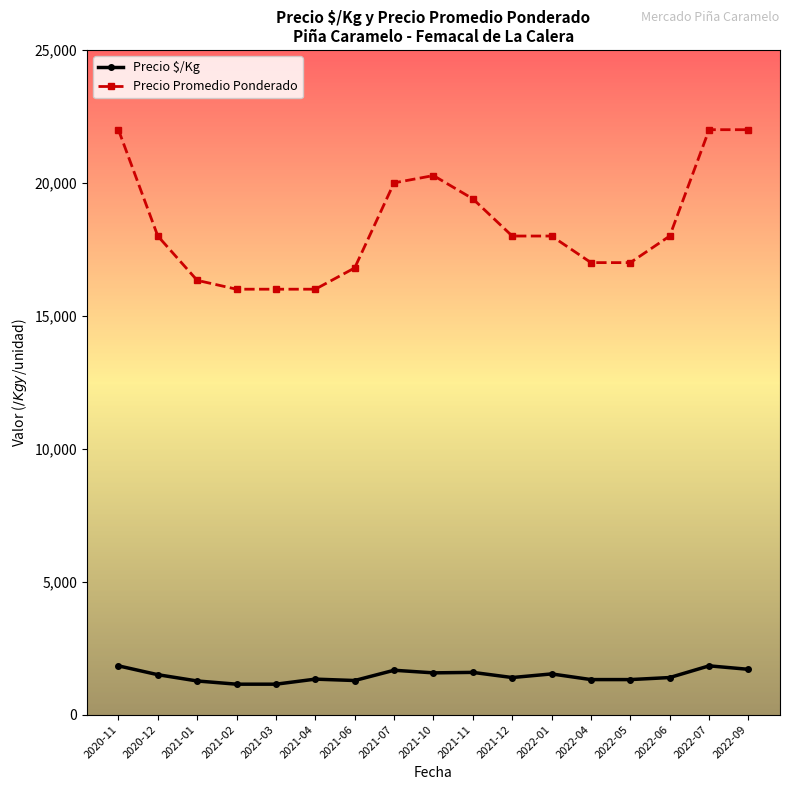

True or false: Precio Promedio Ponderado has a value of 18000 at 2021-12.

True